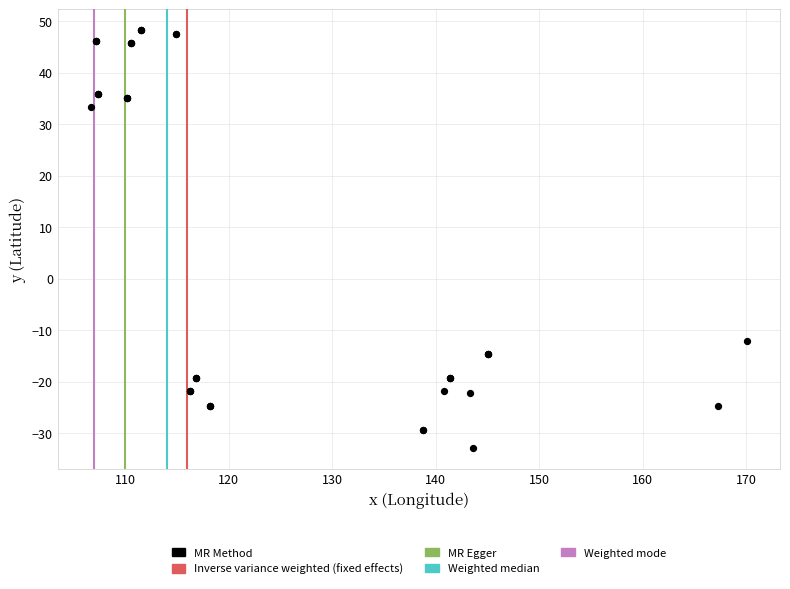

What Y value in the scatter plot is closest to 7?

-12.1